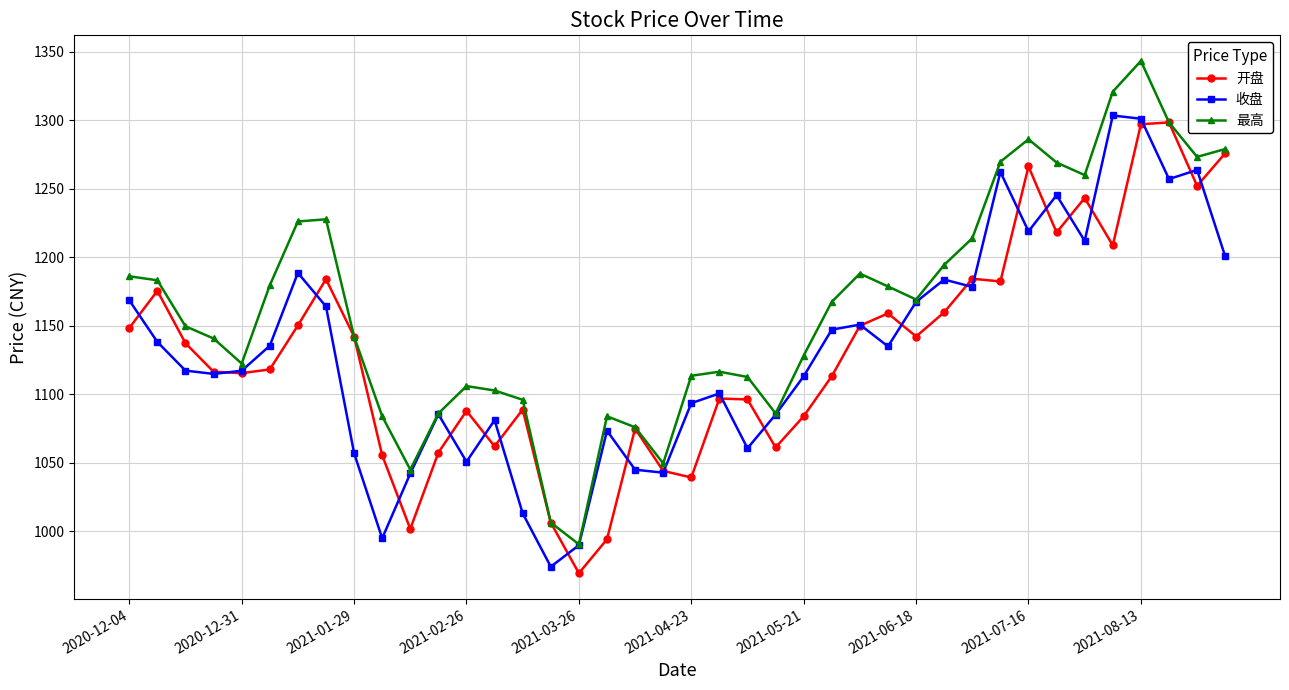

What is the difference between the maximum and minimum values in the 最高 series?

352.6